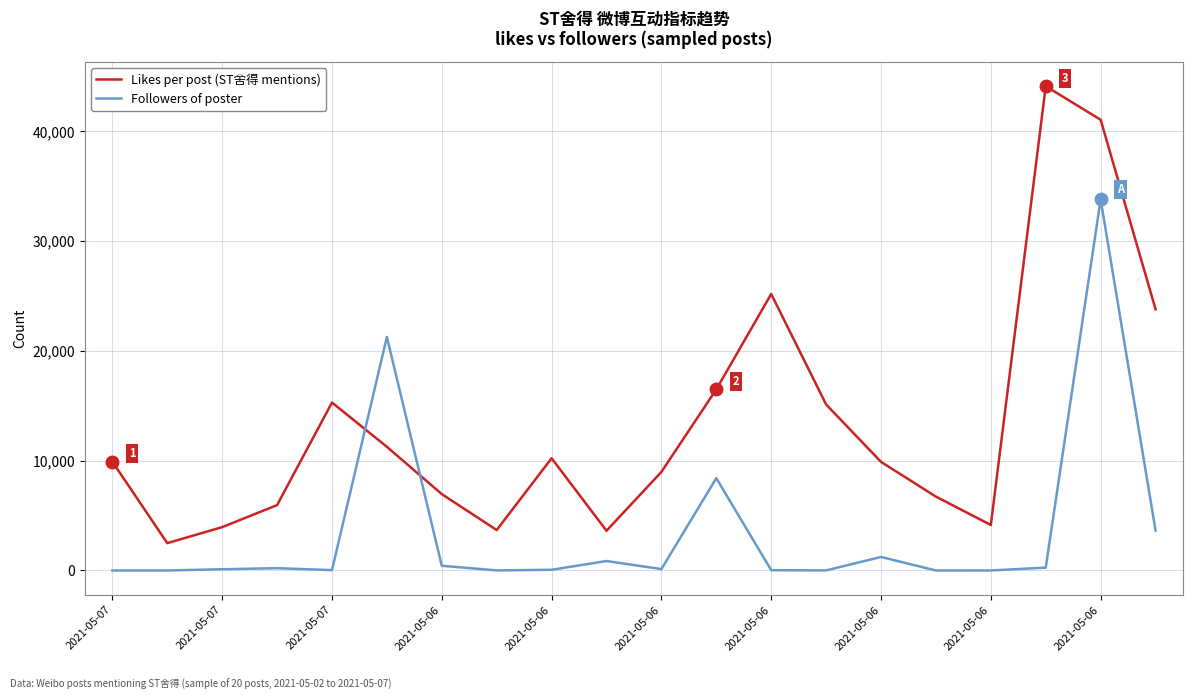

Rank the series by their maximum value, from highest to lowest.

Likes per post (ST舍得 mentions), Followers of poster